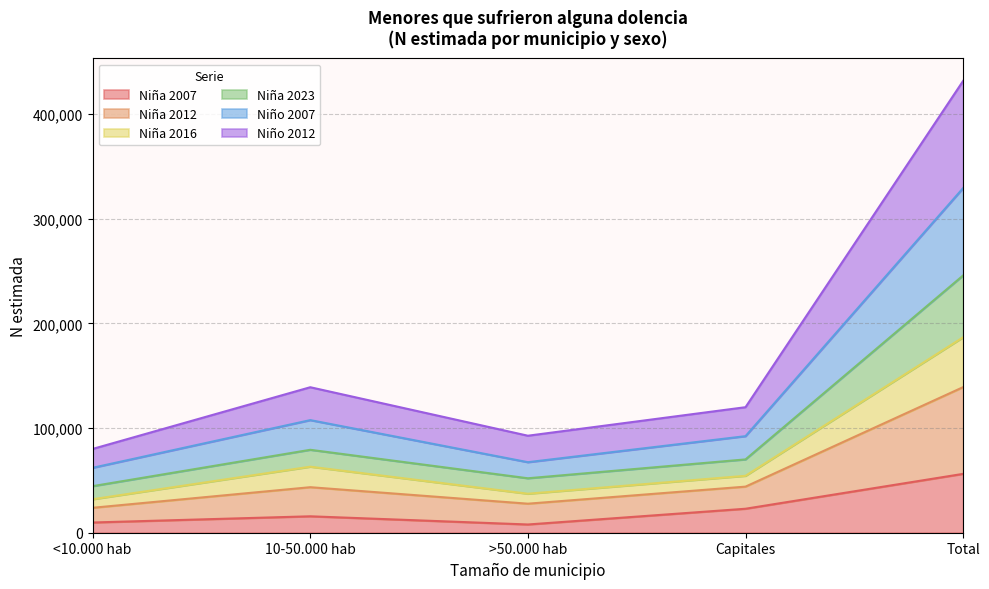

True or false: Niña 2012 has a value of 202142 at 10-50.000 hab.

False